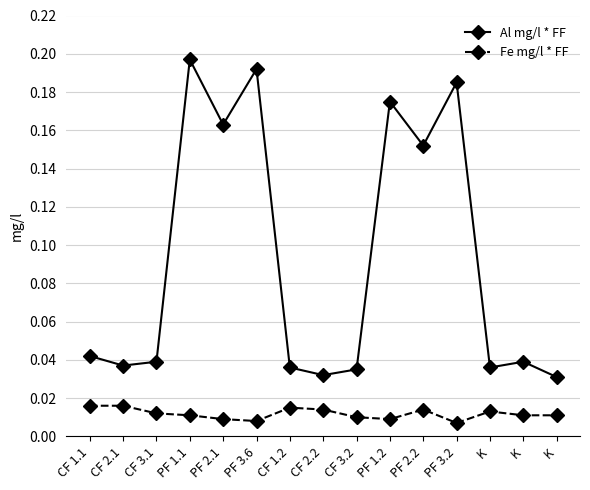

Is the value of Al mg/l * FF at K greater than the value of Fe mg/l * FF at PF 2.1?

Yes